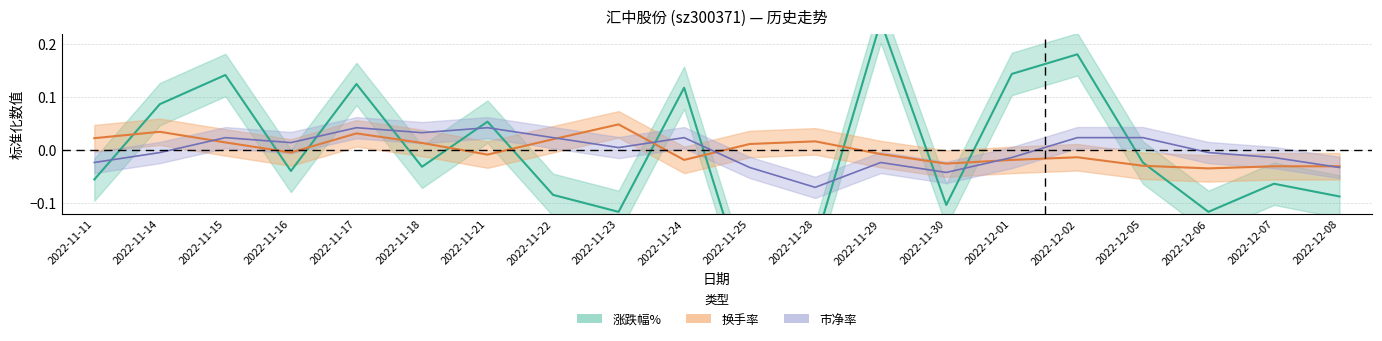

Where does the 换手率 series first go above 0?

2022-11-11